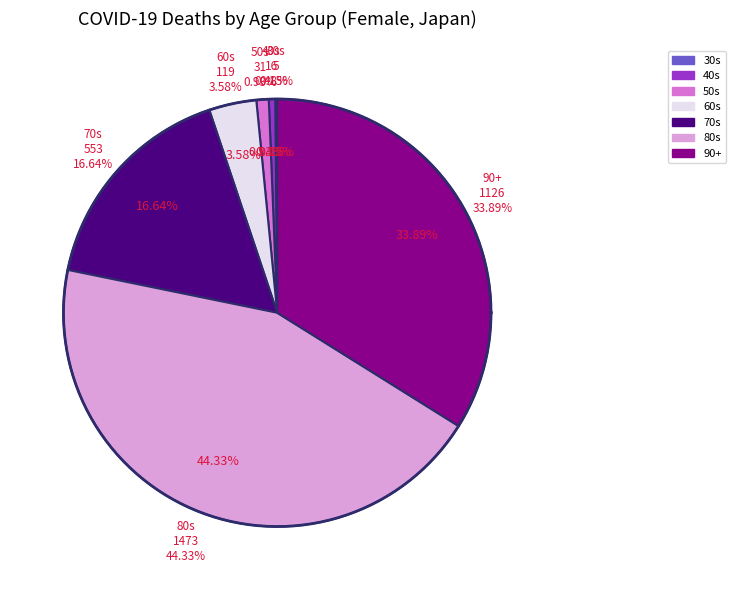

Is it true that 90+ is 34% of the pie?

True